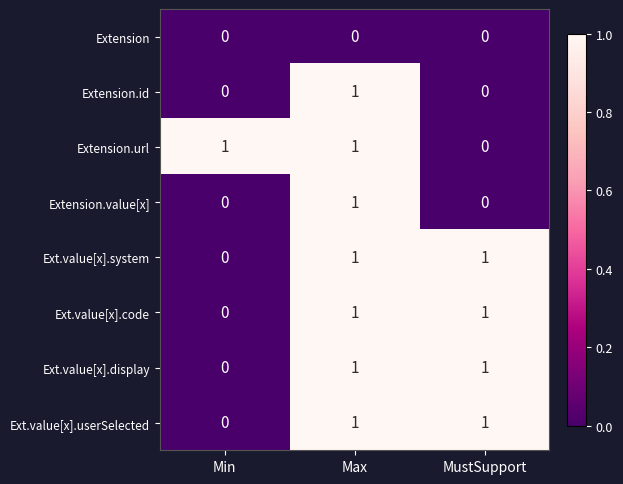

The Extension.value[x] series shows -1 at Min. True or false?

False